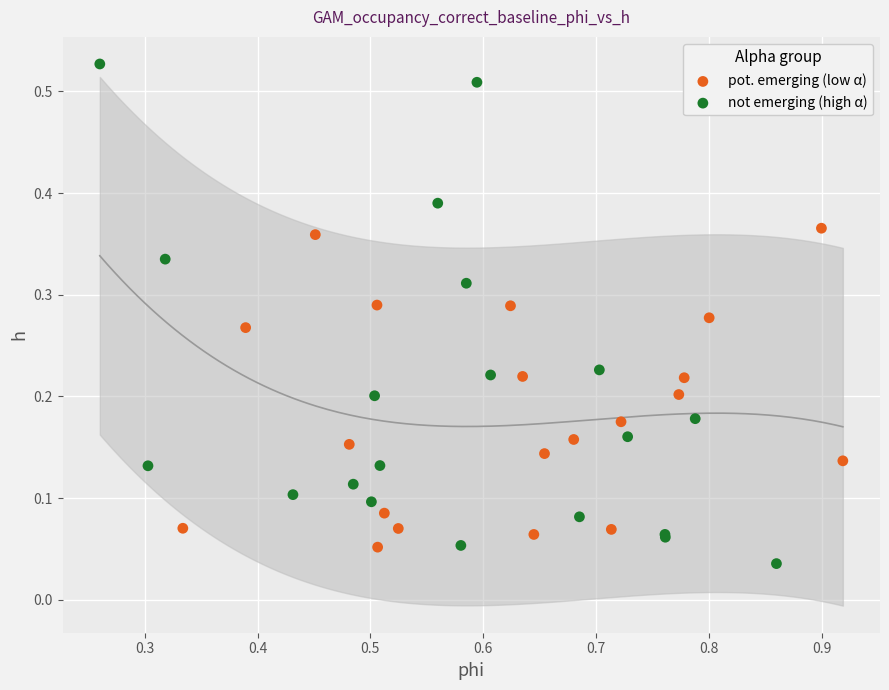

Which series has the widest spread of Y values?

not emerging (high α)